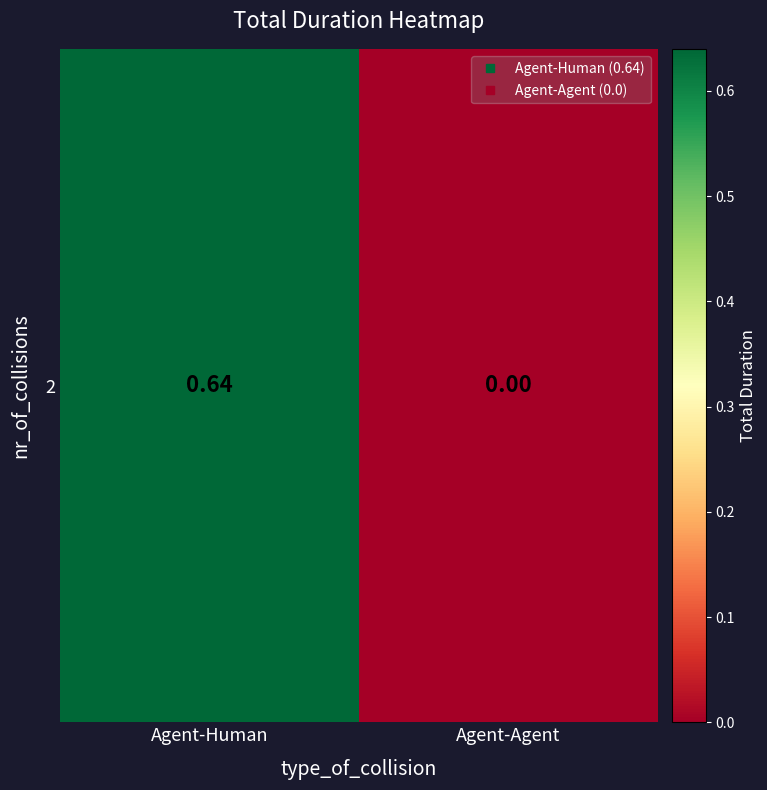

How many positive values are there?

1